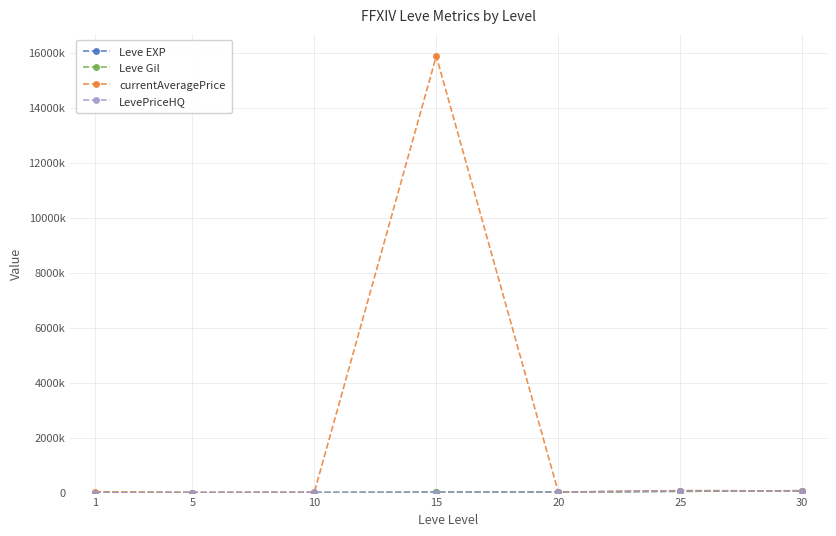

List the series in order of their peak value, lowest first.

Leve EXP, Leve Gil, LevePriceHQ, currentAveragePrice